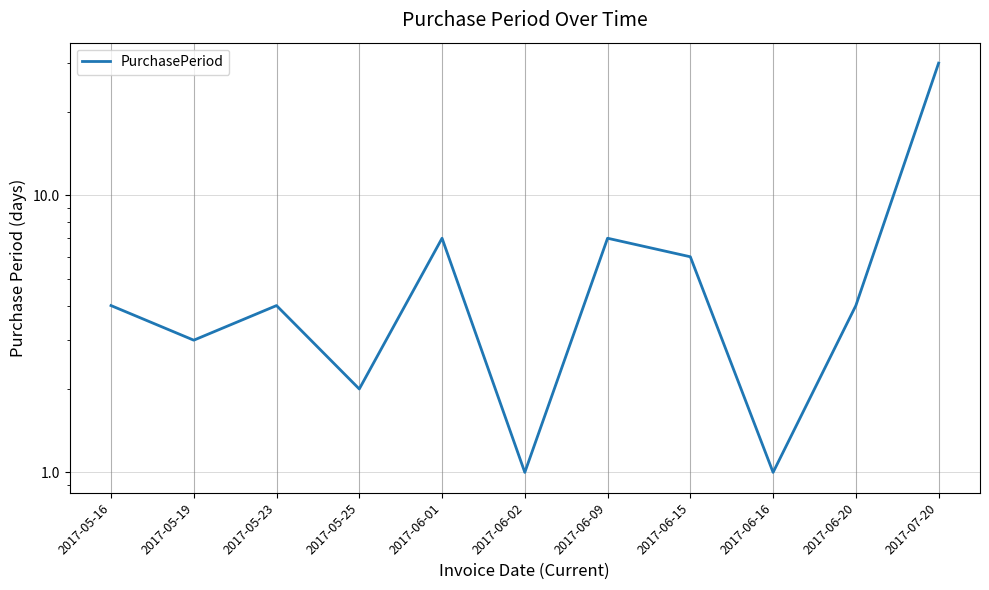

Reading left to right, what are all the values shown in this chart?

4	3	4	2	7	1	7	6	1	4	30